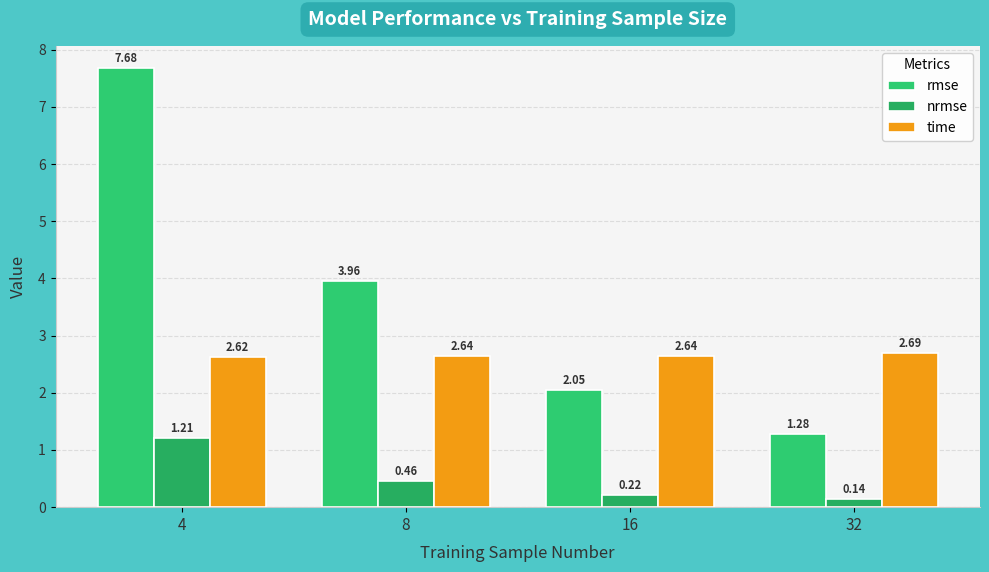

The time series shows 2.6 at 8. True or false?

True